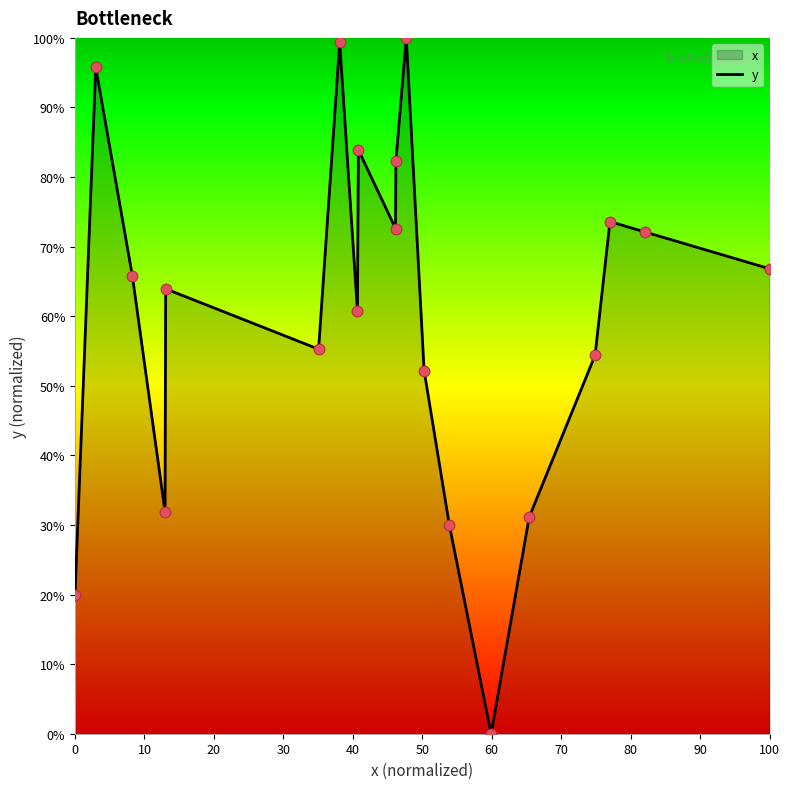

What is the maximum value shown in the chart?

100.0